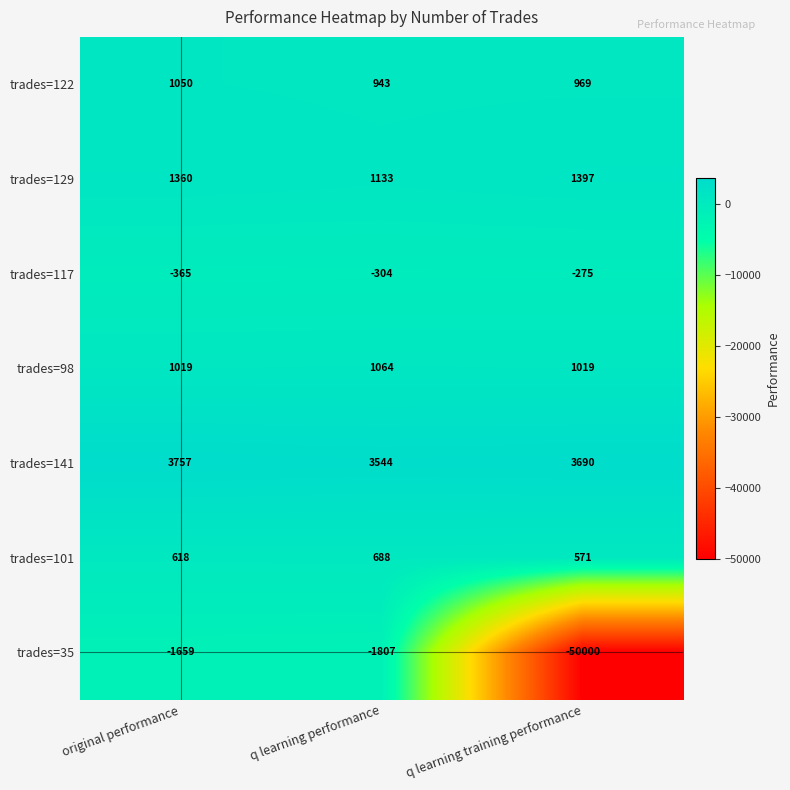

How many values in the trades=141 series are below 3690?

1